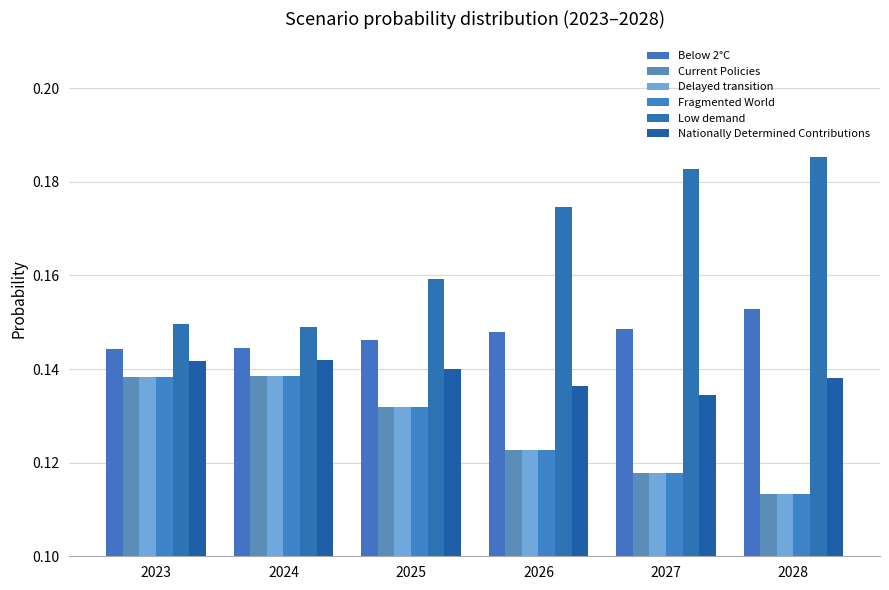

List the series in order of their peak value, lowest first.

Fragmented World, Delayed transition, Current Policies, Nationally Determined Contributions, Below 2°C, Low demand